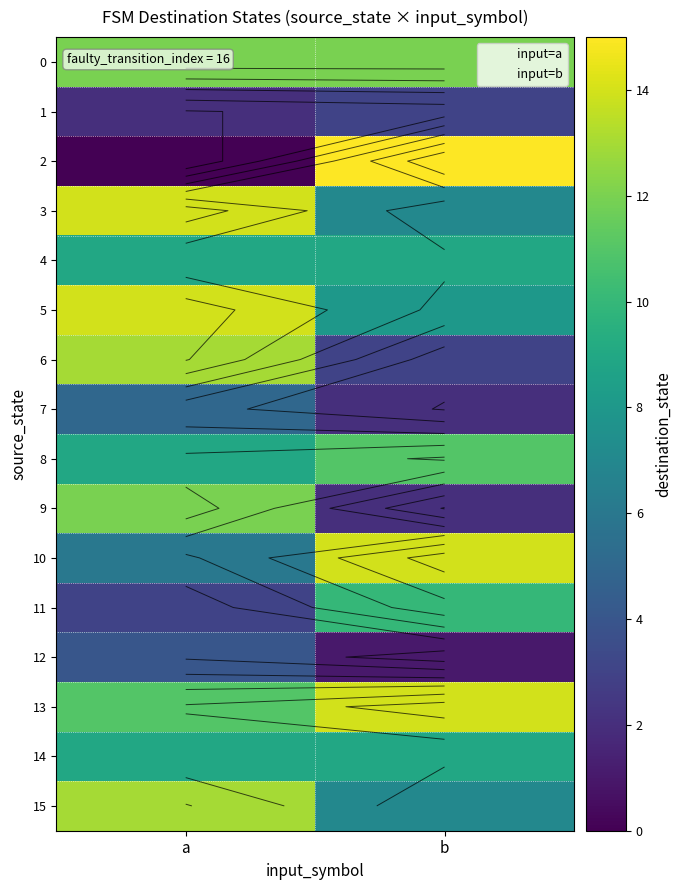

What is the maximum value shown in the chart?

15